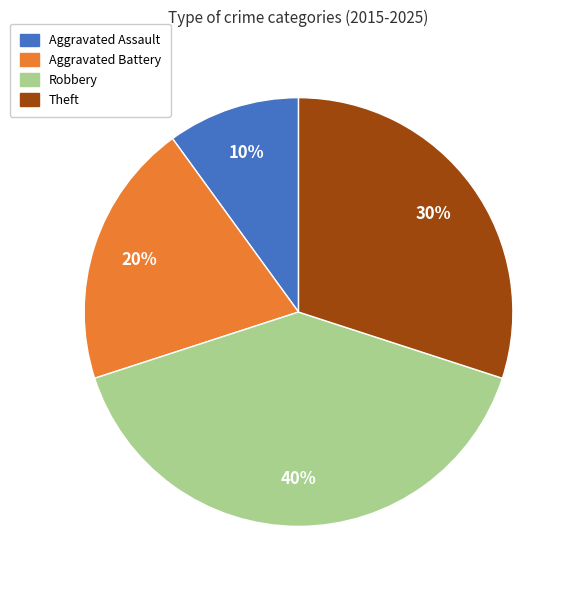

Is there any slice that represents more than half of the pie?

No